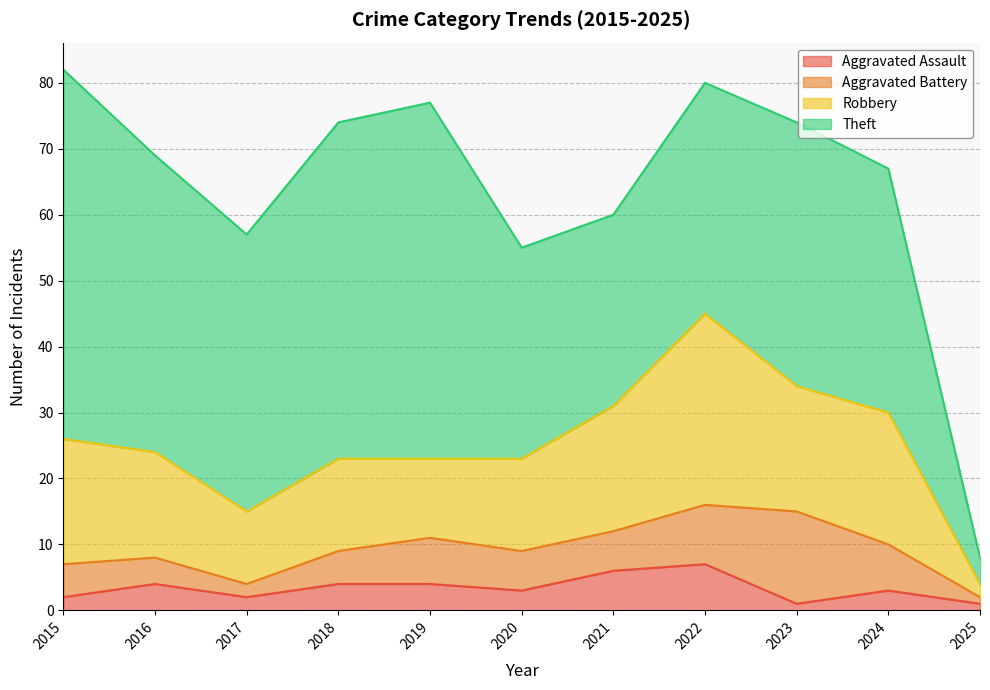

Where is Aggravated Battery nearest to the value 7?

2019